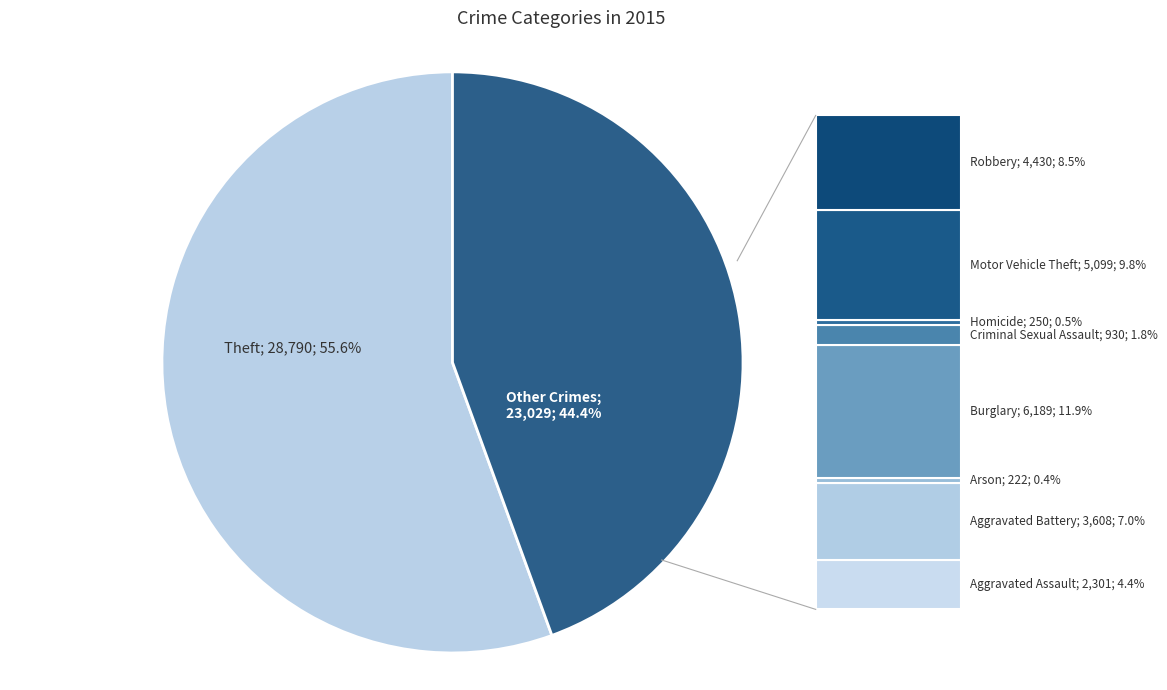

Is there a majority slice in this chart?

Yes